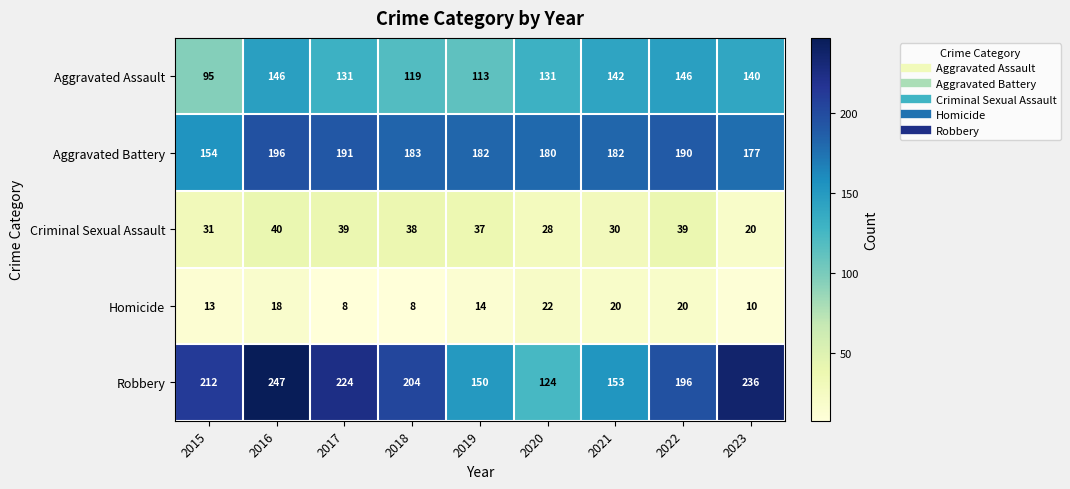

Which series changed the most between 2015 and 2019?

Robbery